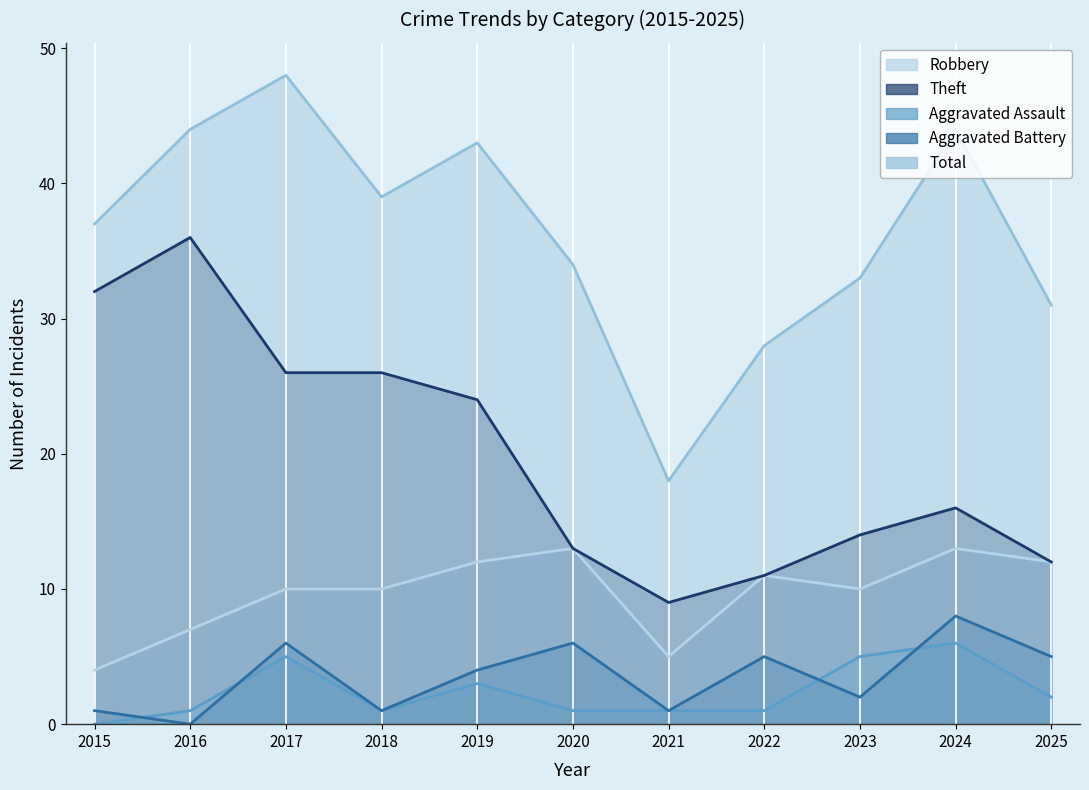

Reading left to right, extract all data points from this chart.

Robbery: 4	7	10	10	12	13	5	11	10	13	12
Theft: 32	36	26	26	24	13	9	11	14	16	12
Aggravated Assault: 0	1	5	1	3	1	1	1	5	6	2
Aggravated Battery: 1	0	6	1	4	6	1	5	2	8	5
Total: 37	44	48	39	43	34	18	28	33	44	31